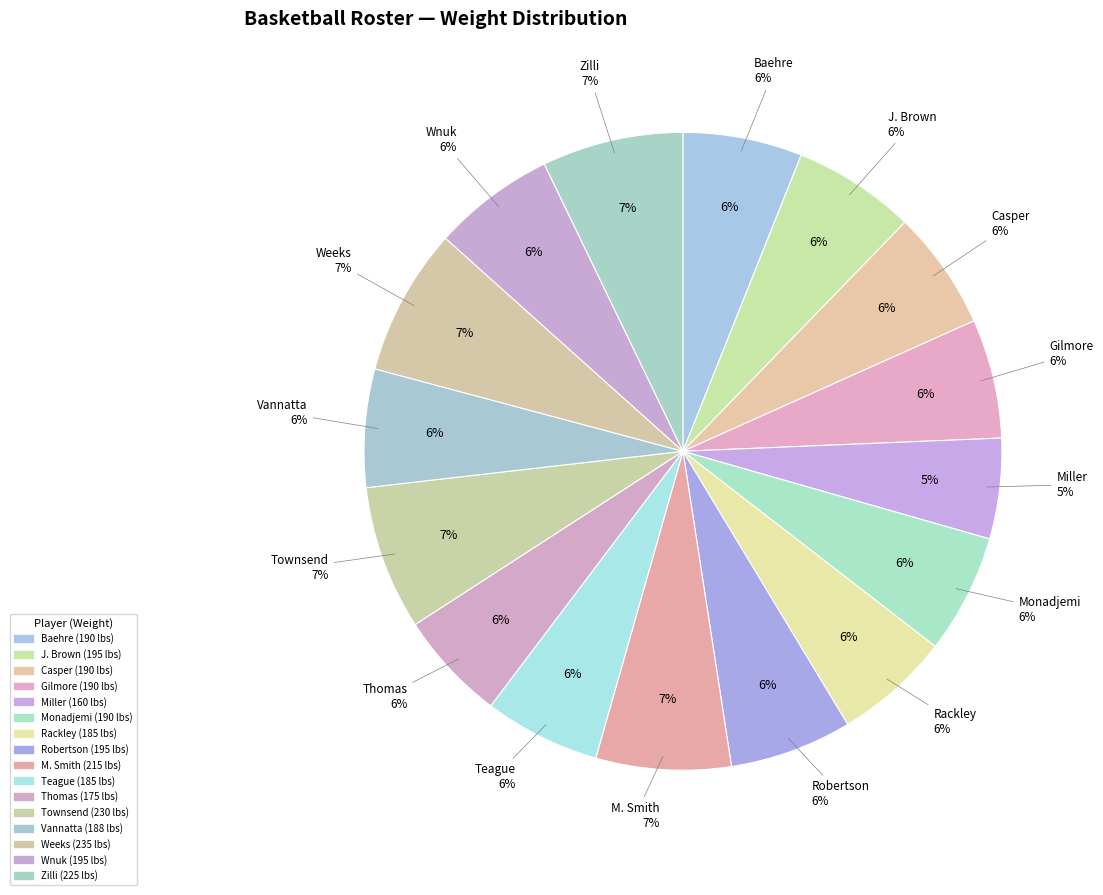

The Asante Monadjemi (190) slice represents 1% of the pie. True or false?

False